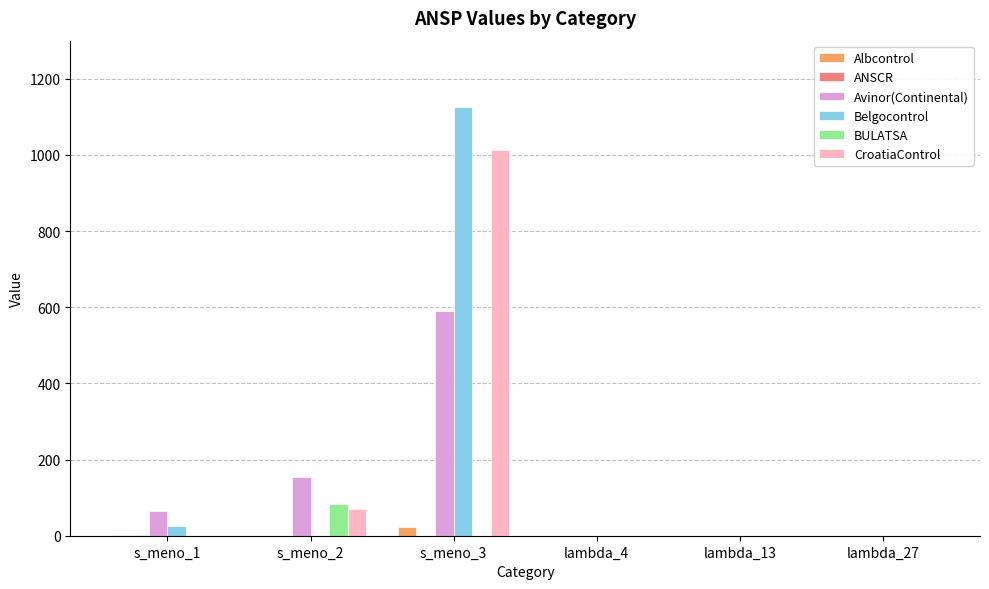

How many groups of bars are there?

6